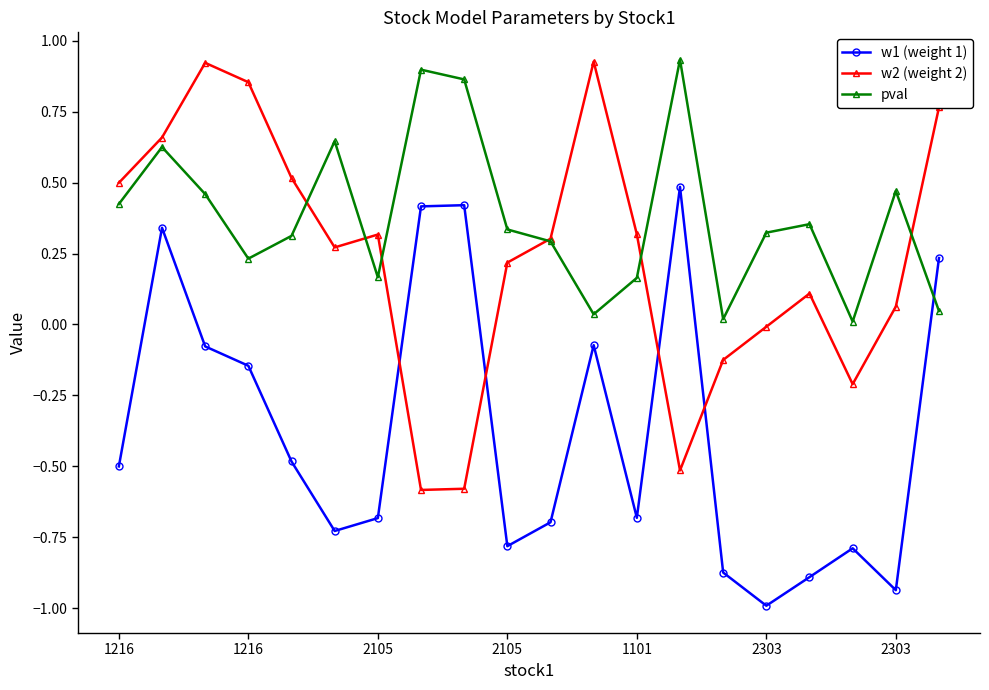

How many distinct data groups are displayed?

3